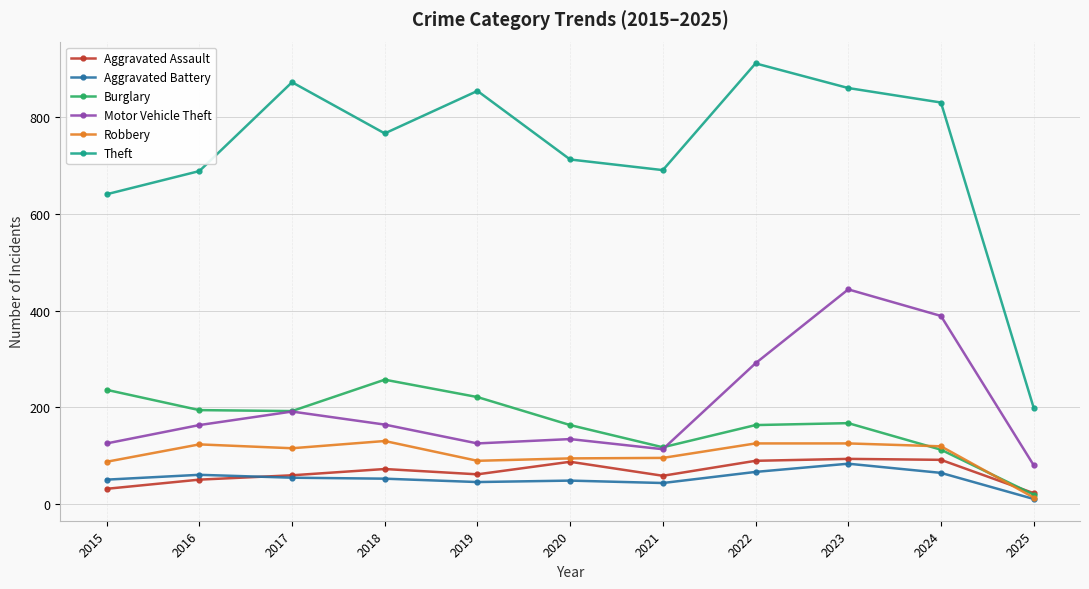

Which category has the lowest value in the Robbery series?

2025